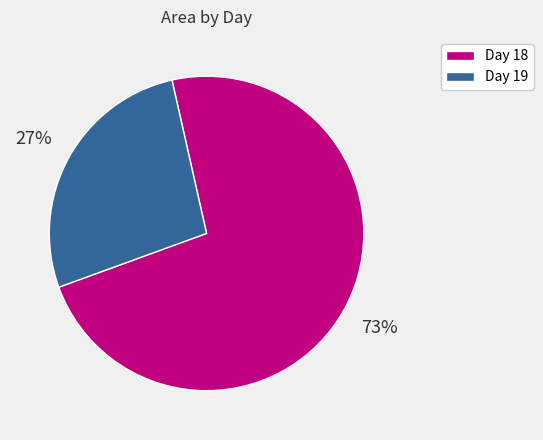

What is the majority slice?

Day 18